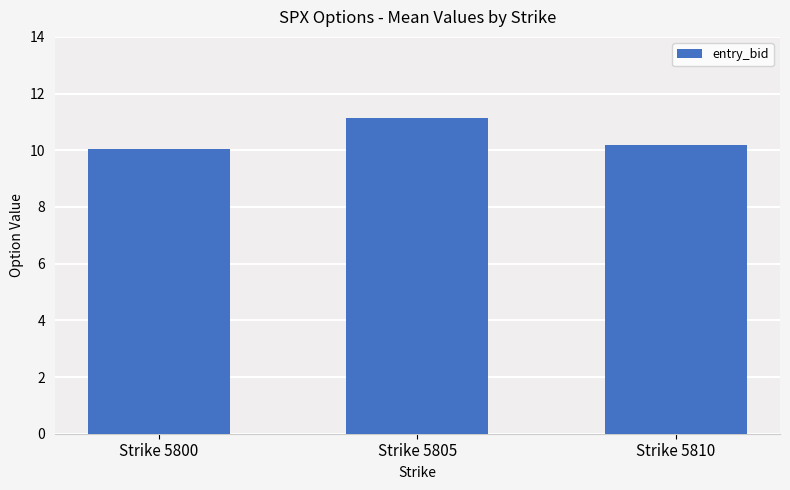

What is the approximate value at Strike 5810?

10.2